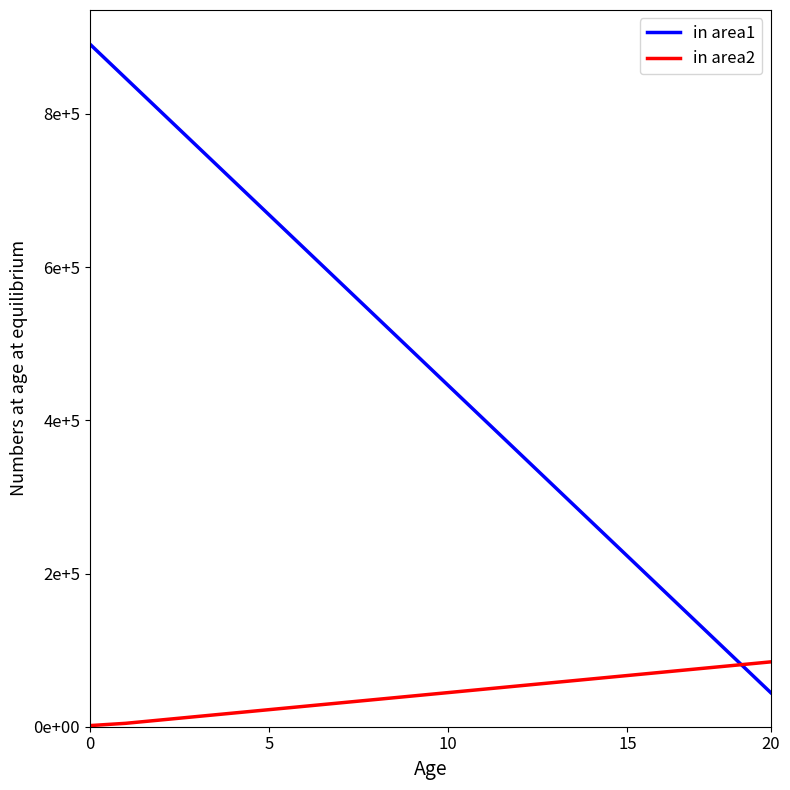

Which series has the widest spread of values?

in area1